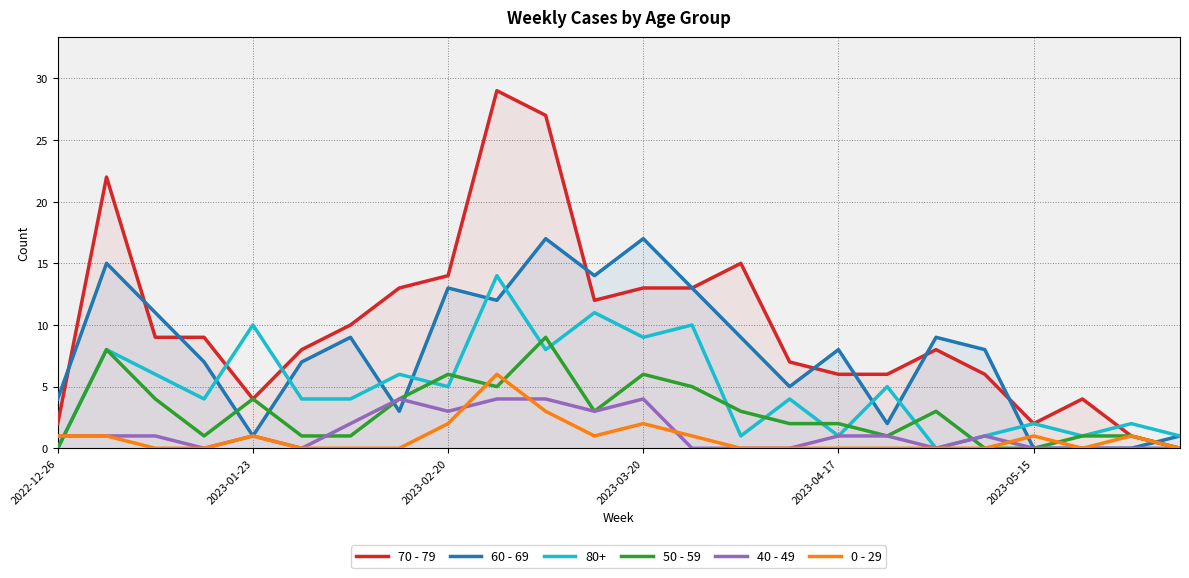

Rank the series by their maximum value, from lowest to highest.

40 - 49, 0 - 29, 50 - 59, 80+, 60 - 69, 70 - 79